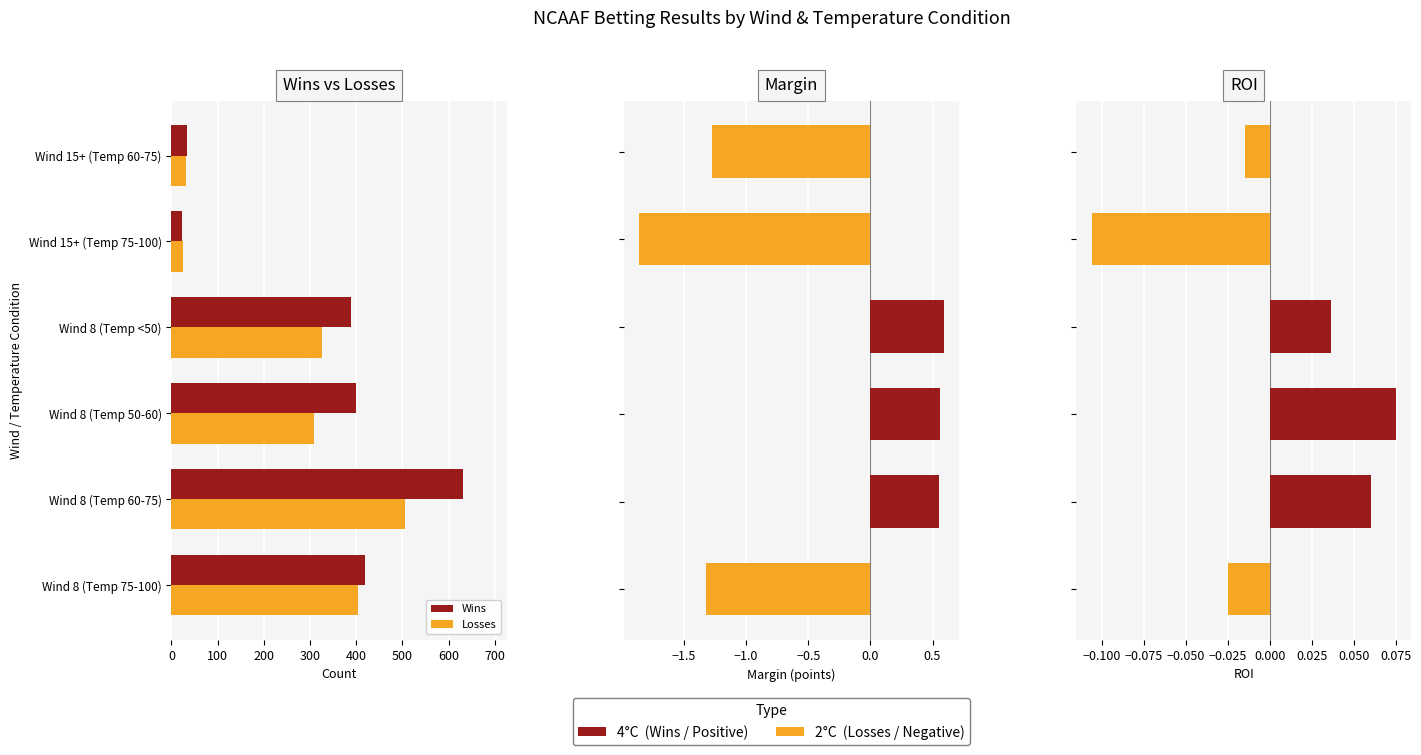

Which series changed the most between Wind 8 (Temp <50) and Wind 15+ (Temp 75-100)?

Wins